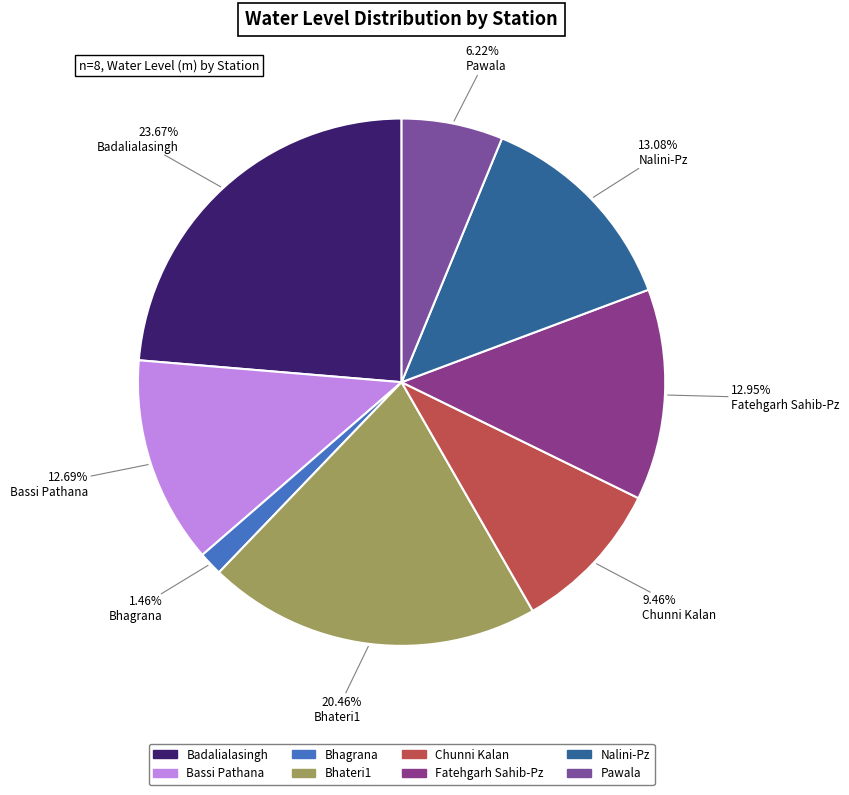

To the nearest percent, what is the combined percentage of Badalialasingh and Nalini-Pz?

37%